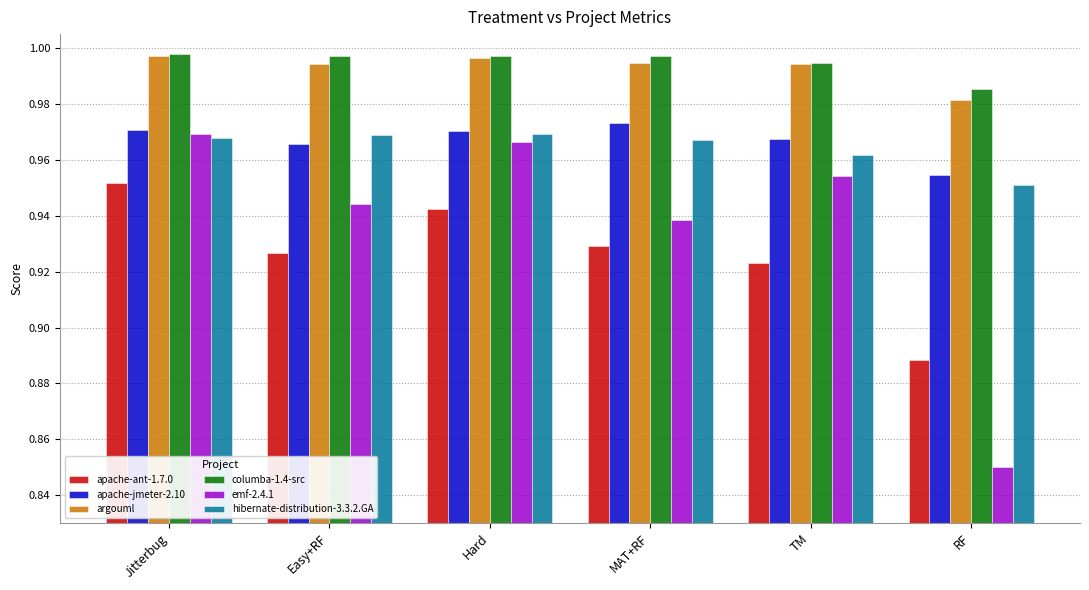

Are the bars grouped side by side (vs. stacked)?

Yes